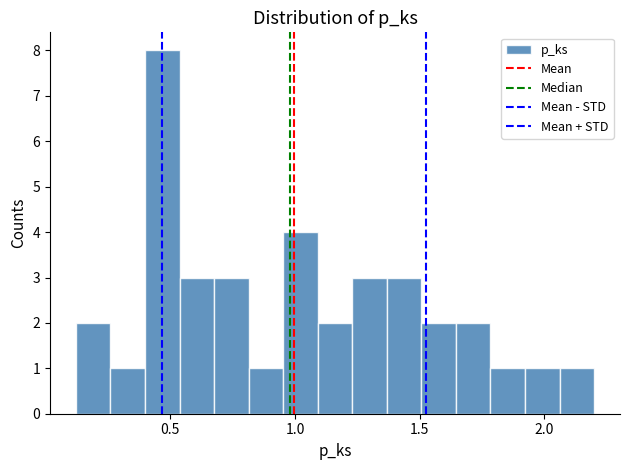

Read against the x-axis, roughly where is the centre of the tallest bar?

0.45